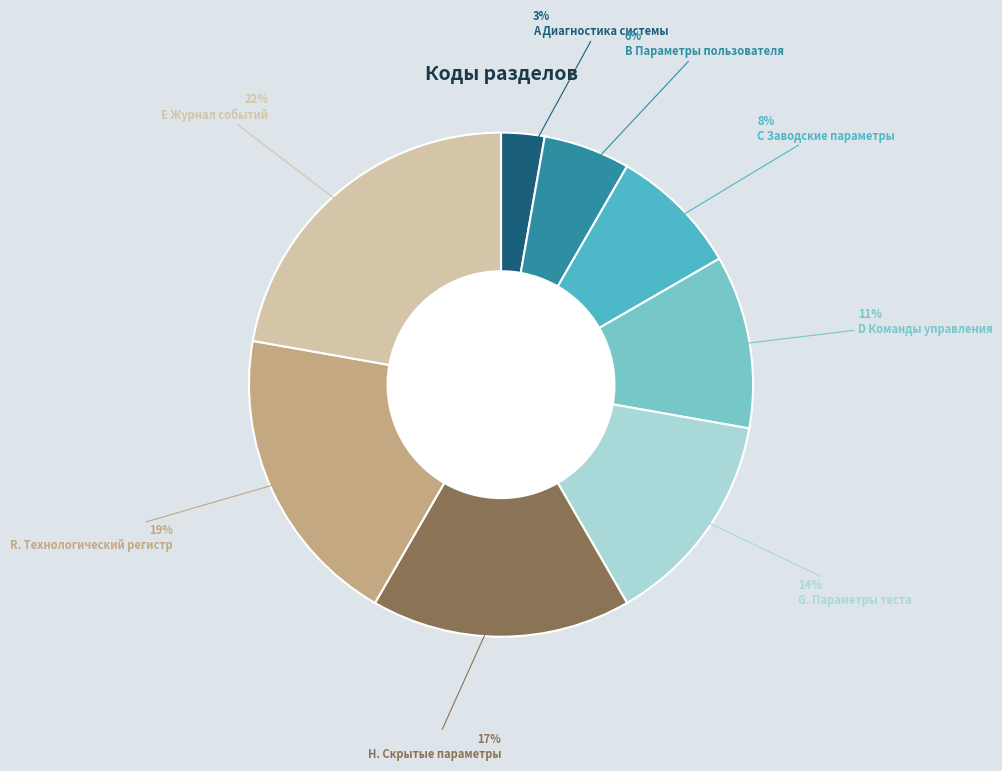

Is there a majority slice in this chart?

No